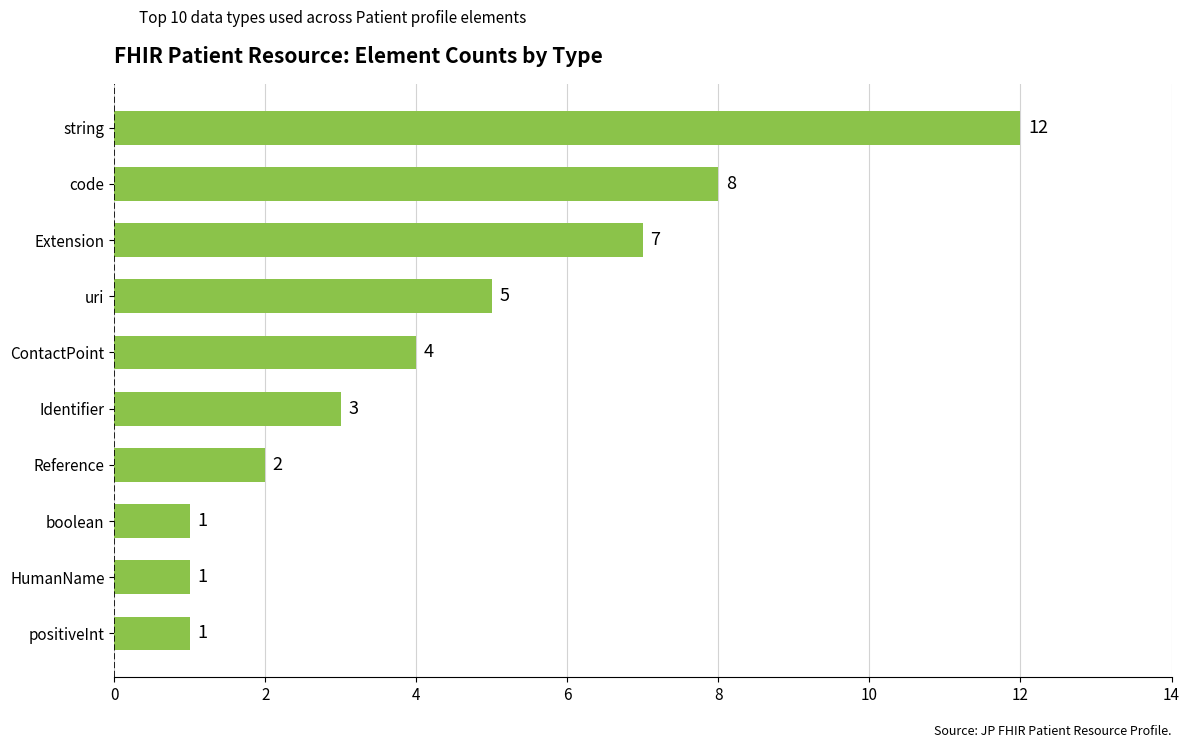

Reading bottom to top, transcribe all the data shown in this chart.

1	1	1	2	3	4	5	7	8	12